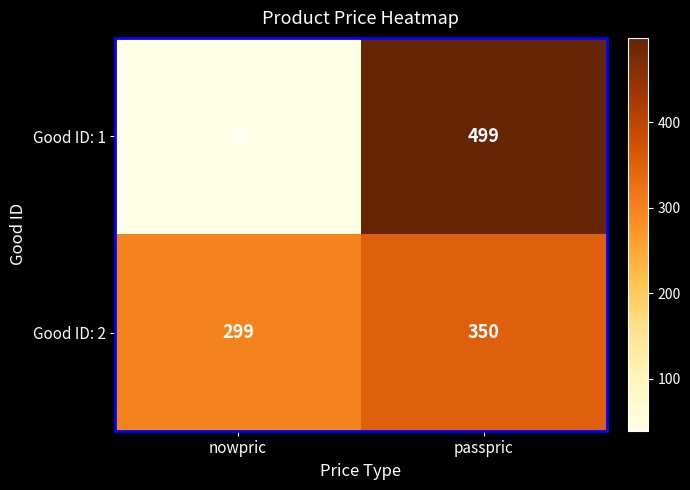

What is the difference between the highest and lowest values at nowpric?

260